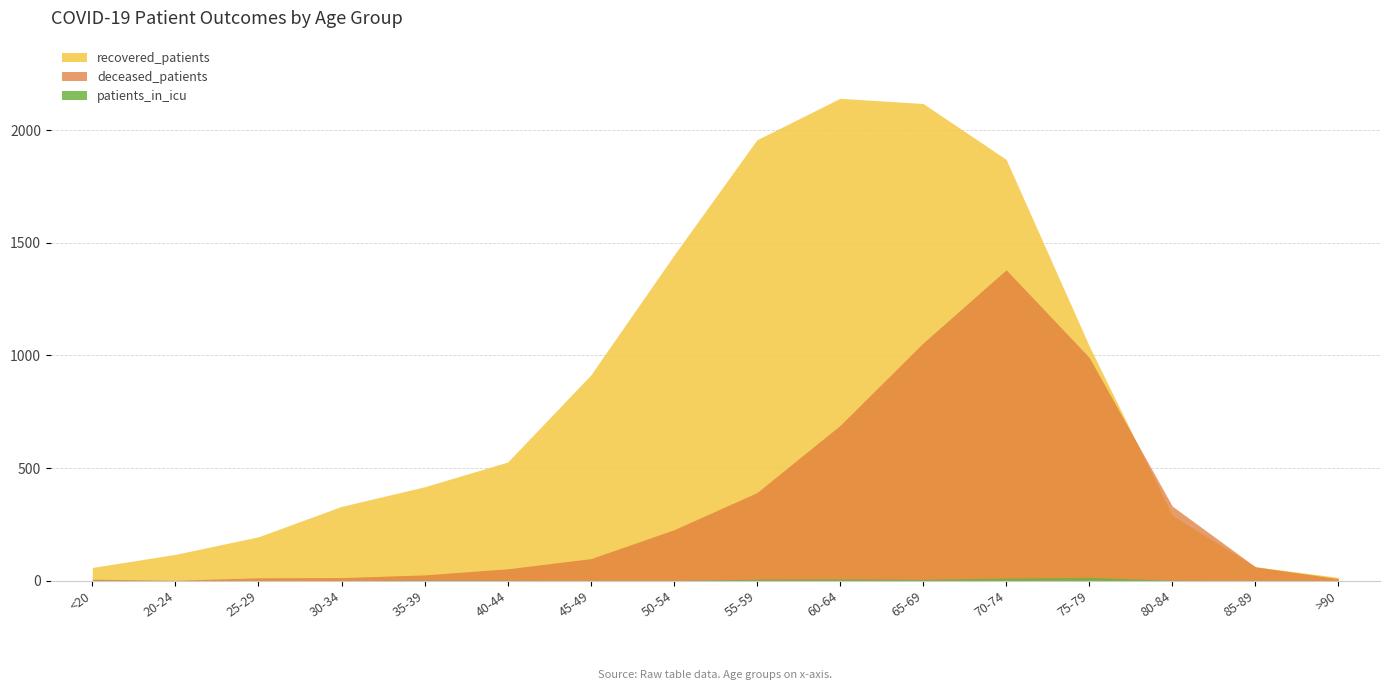

Reading left to right, what are all the values shown in this chart?

recovered_patients: <20=59	20-24=117	25-29=195	30-34=330	35-39=417	40-44=527	45-49=913	50-54=1444	55-59=1957	60-64=2141	65-69=2118	70-74=1870	75-79=1042	80-84=290	85-89=62	>90=15
deceased_patients: <20=7	20-24=2	25-29=13	30-34=14	35-39=26	40-44=53	45-49=98	50-54=226	55-59=391	60-64=689	65-69=1055	70-74=1380	75-79=991	80-84=331	85-89=62	>90=9
patients_in_icu: <20=2	20-24=1	25-29=0	30-34=1	35-39=3	40-44=2	45-49=1	50-54=1	55-59=7	60-64=8	65-69=6	70-74=12	75-79=15	80-84=2	85-89=1	>90=0